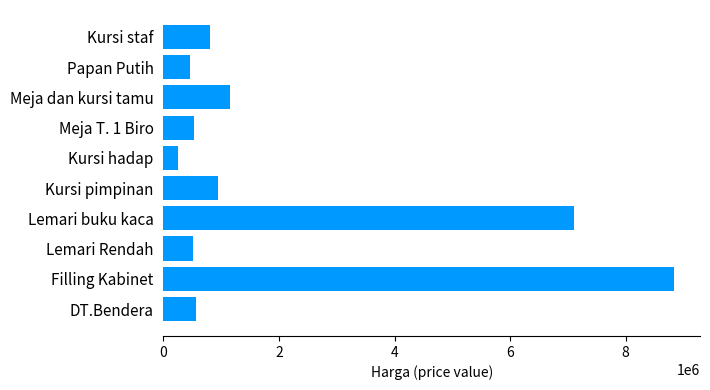

True or false: the data shows 570000 at DT.Bendera.

True